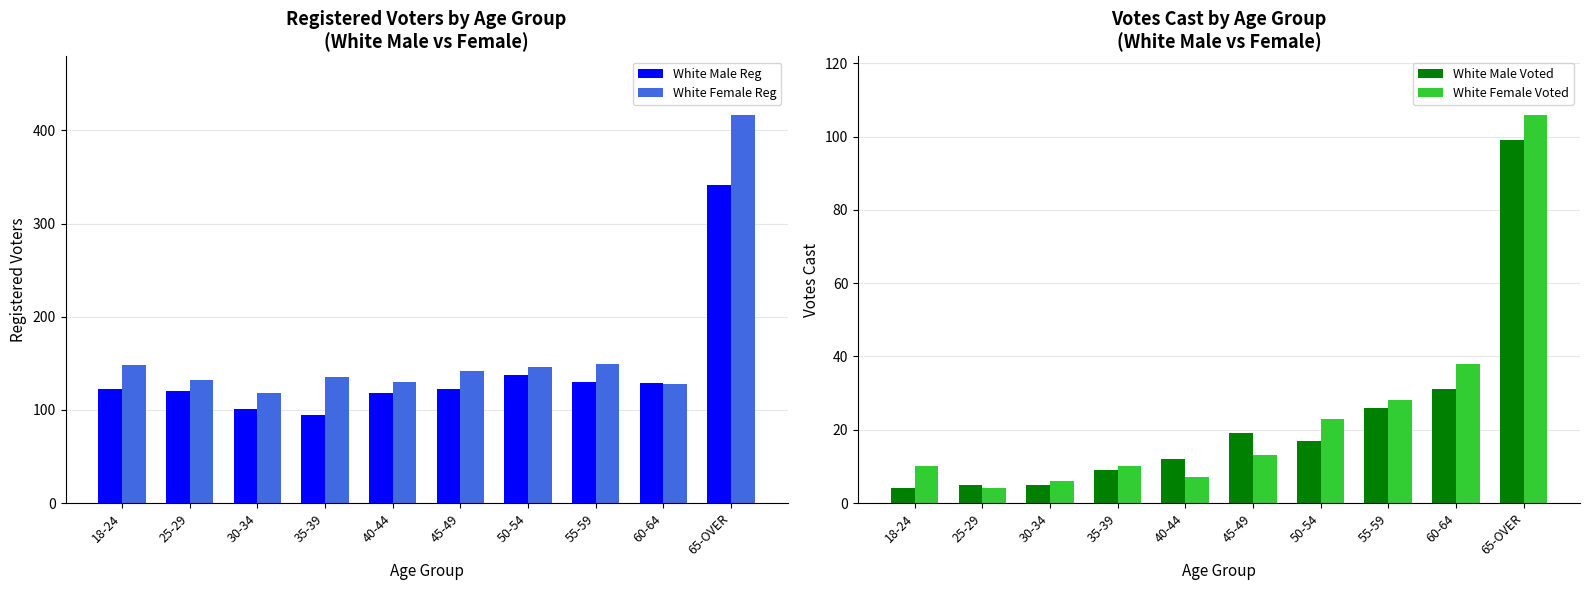

Which series changed the most between 30-34 and 65-OVER?

White Female Reg